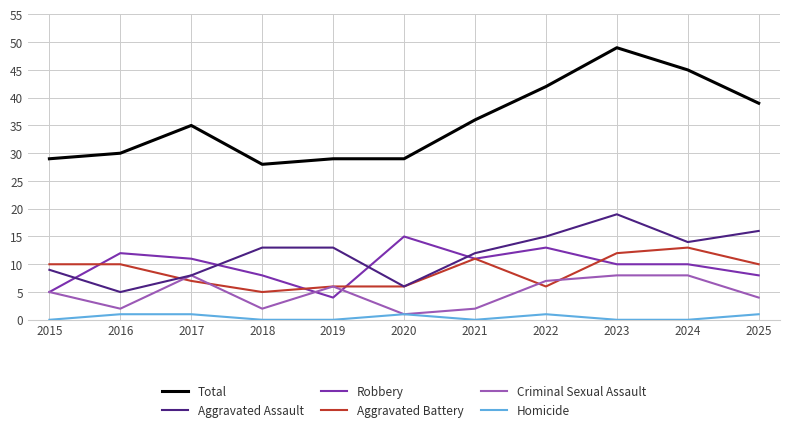

How many lines are shown in the chart?

6